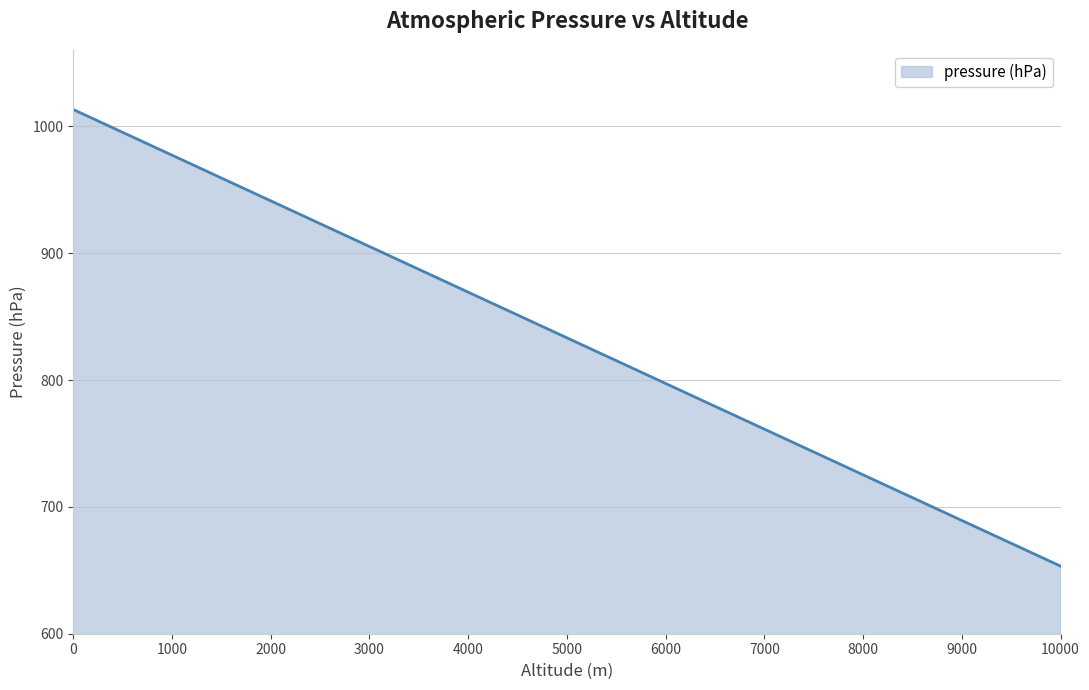

What is the difference between the maximum and minimum values?

360.0